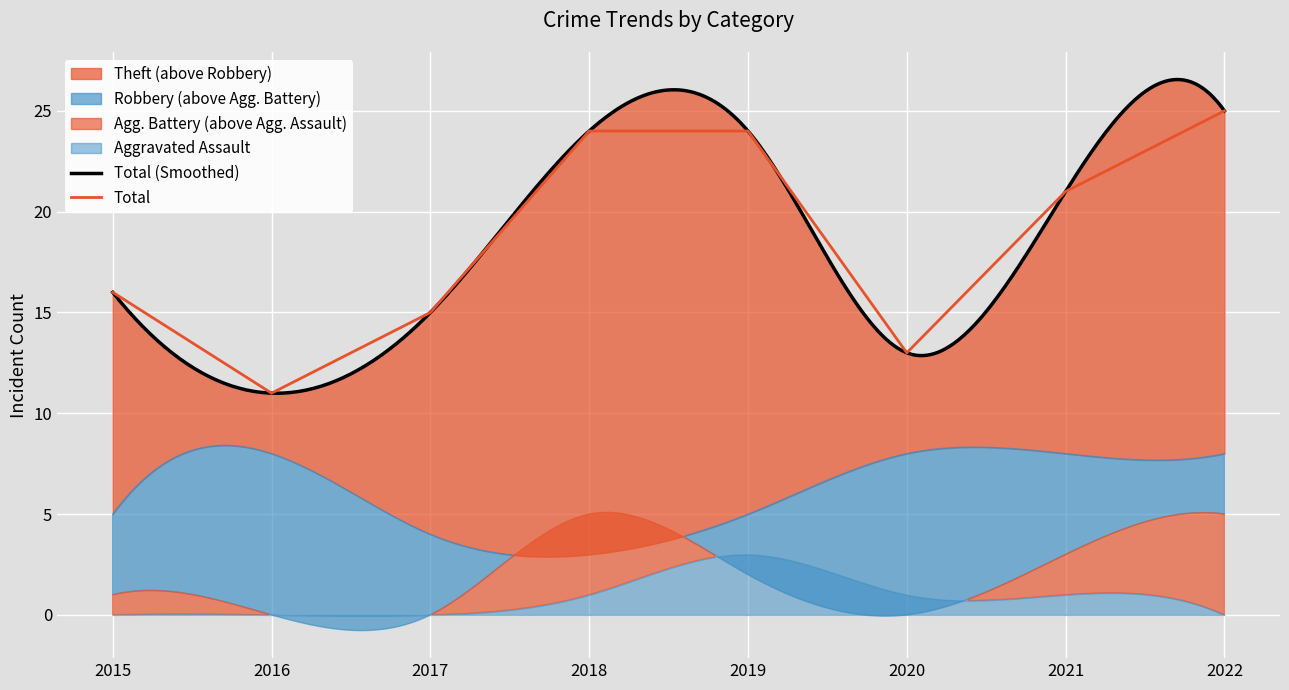

The Total series shows 11 at 2018. True or false?

False